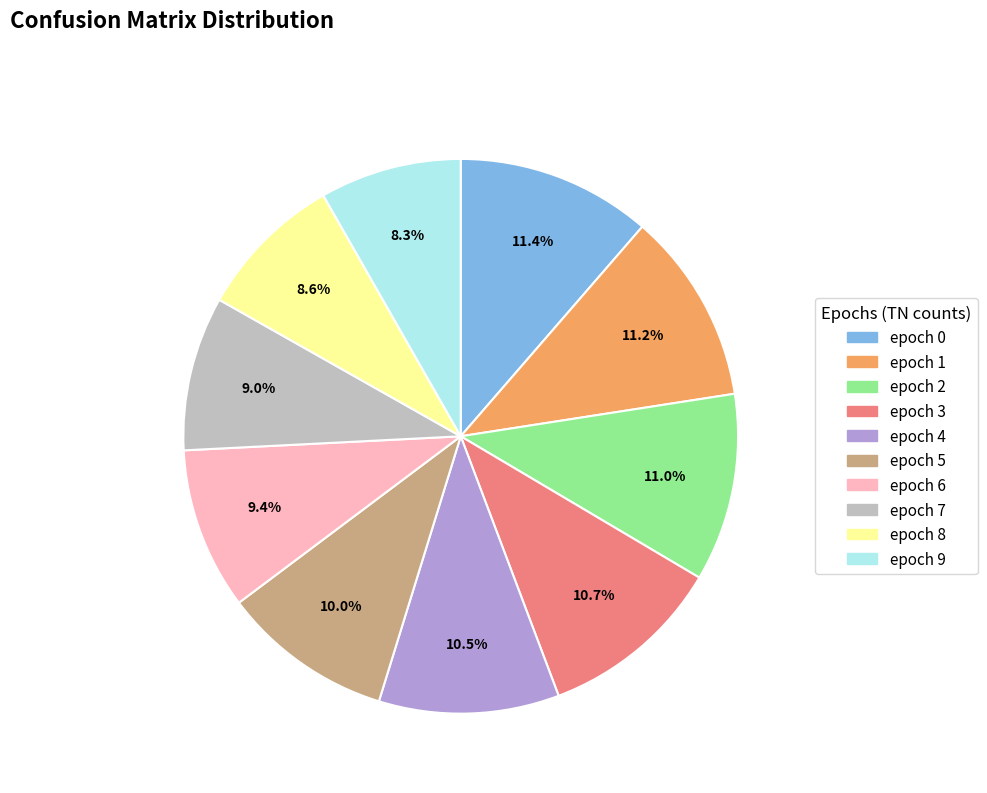

Approximately how many times larger is the value at epoch 4 compared to epoch 5?

1.1